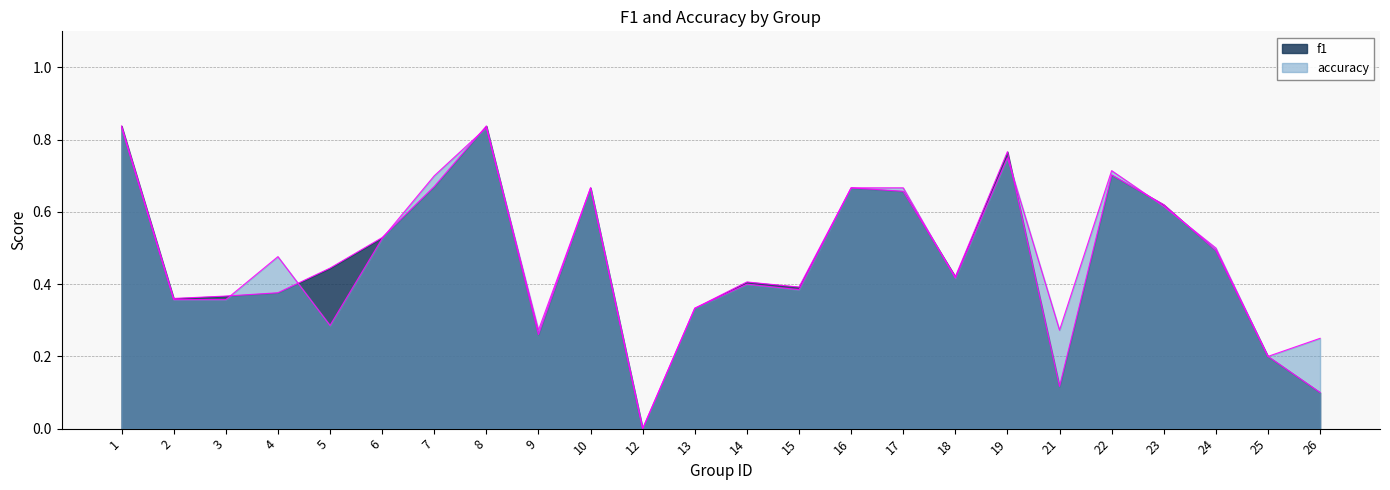

Which has a higher value, 25 or 3?

3